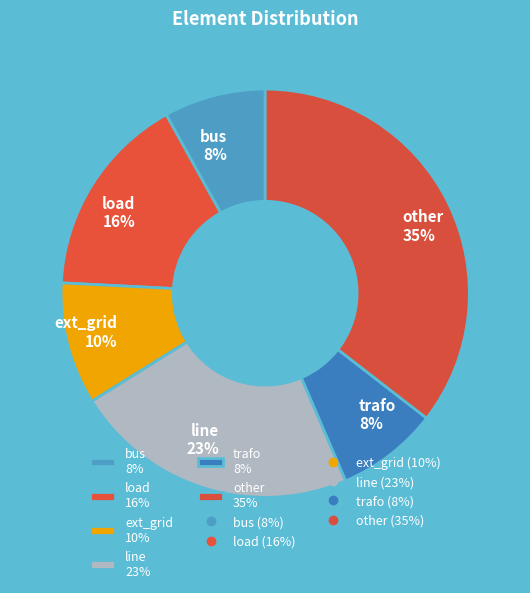

Count the number of slices in the pie.

6